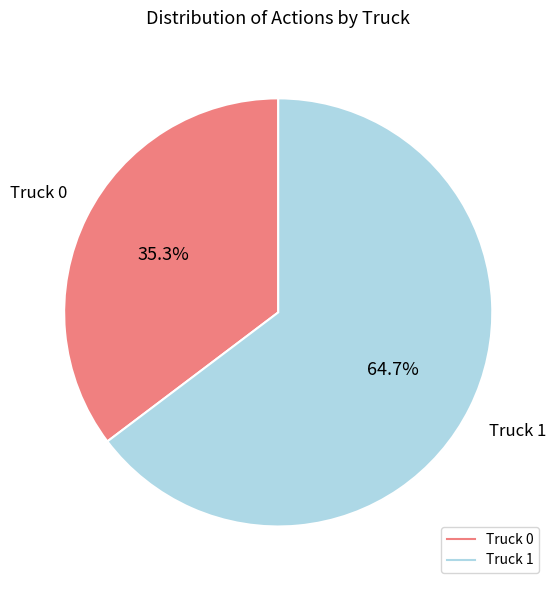

Which category has the smallest portion of the pie?

Truck 0